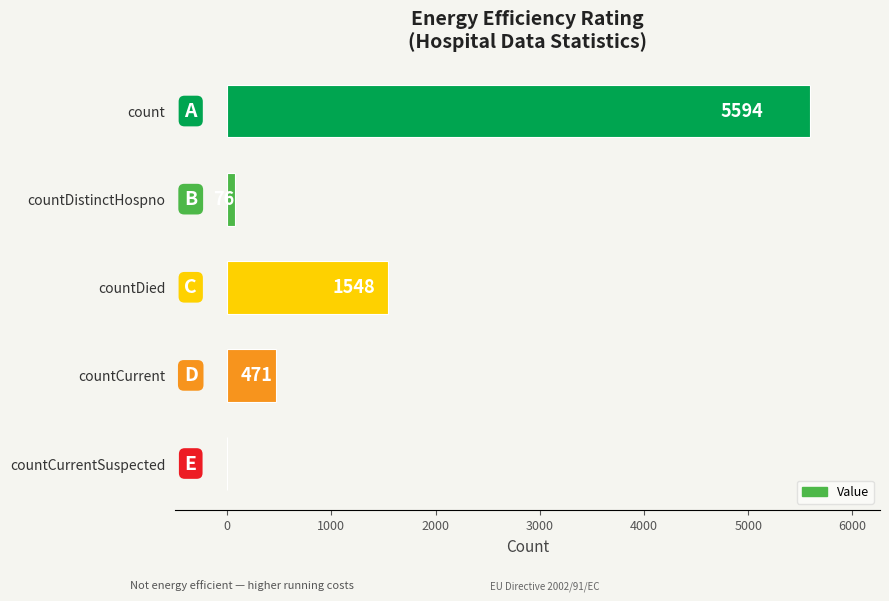

Read the value at countDied, to the nearest 50.

1550